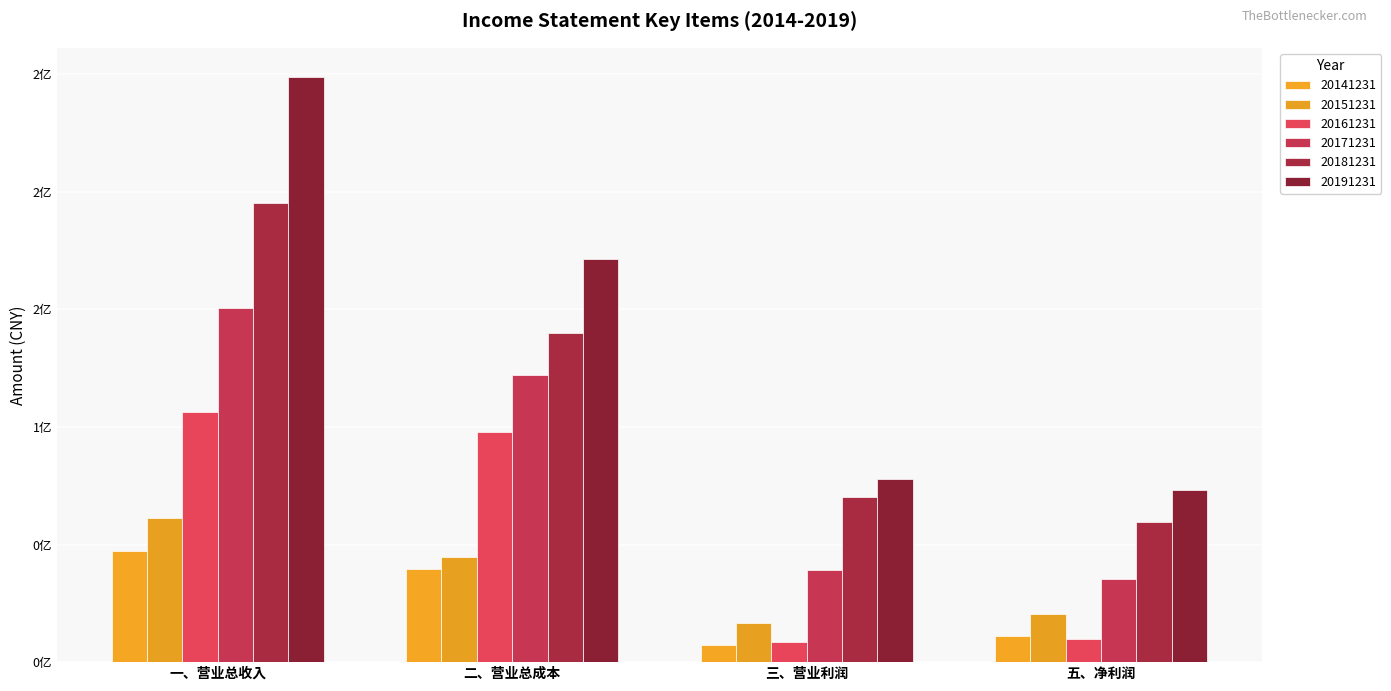

Does the chart contain stacked bars?

No